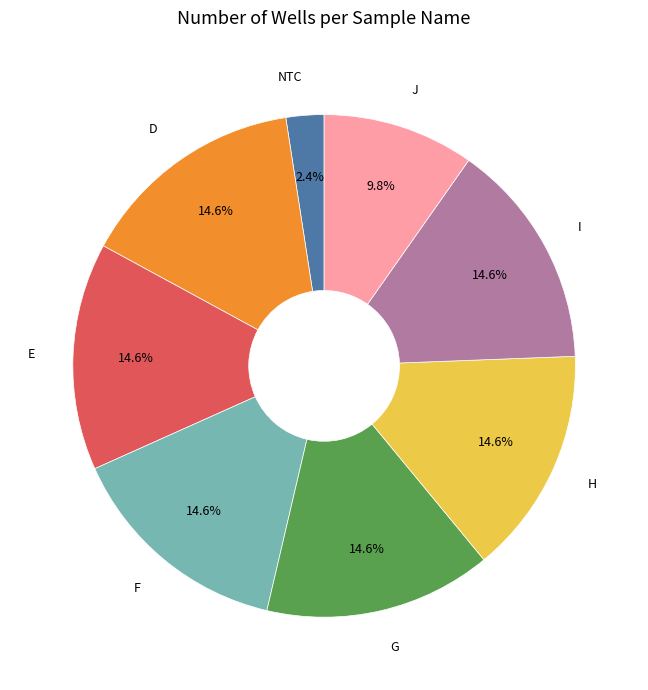

Which category has the smallest portion of the pie?

NTC